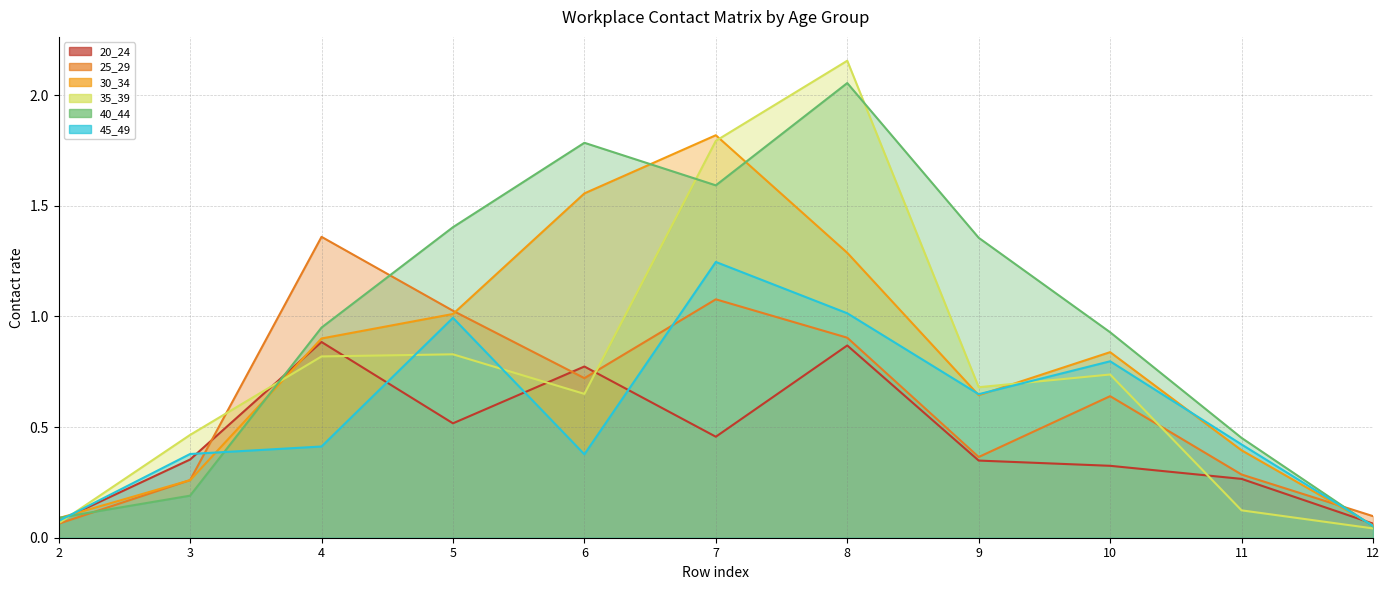

What is the value of the 45_49 point at the 1st from the left?

0.1